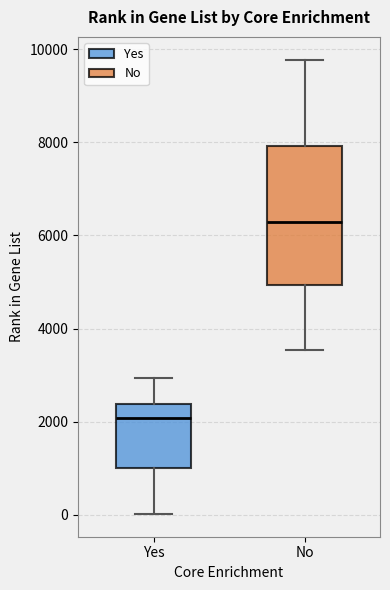

Comparing the boxes themselves (not the whiskers), which one is the tallest?

No